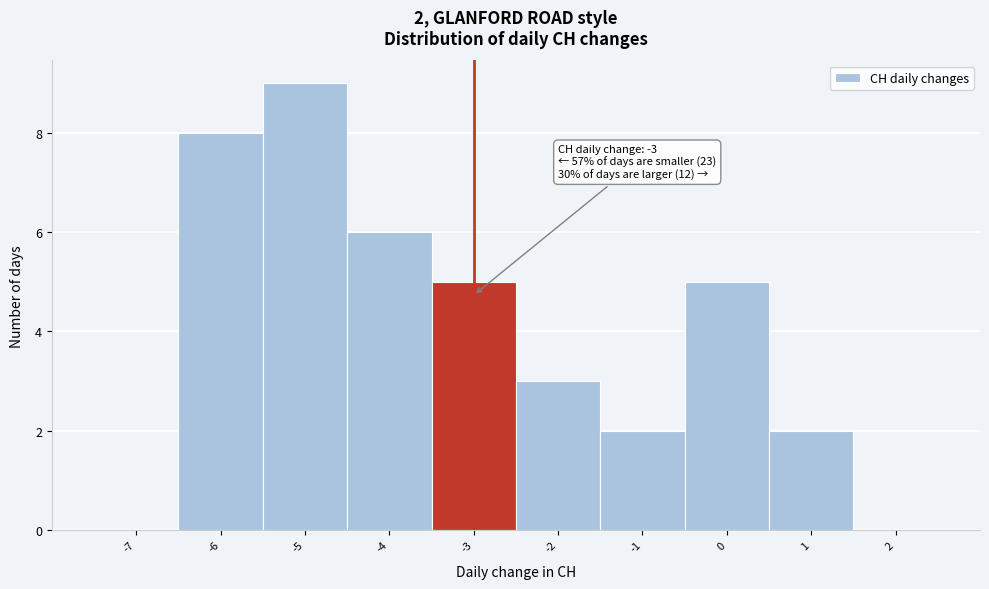

Over which range of the x-axis is the bar tallest?

-5.5 to -4.5